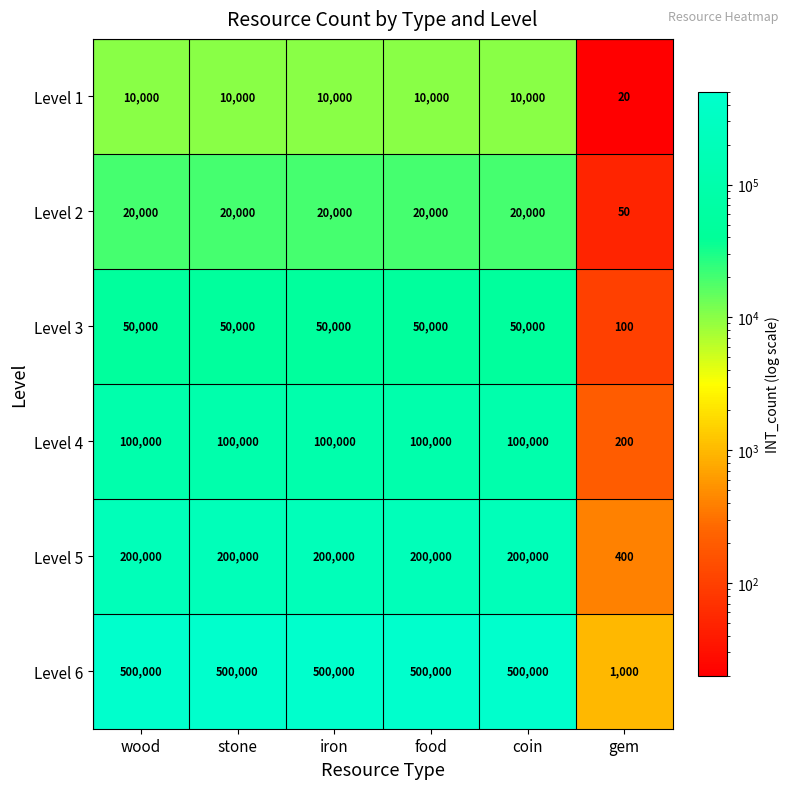

Between stone and gem, which series saw the biggest shift?

Level 6